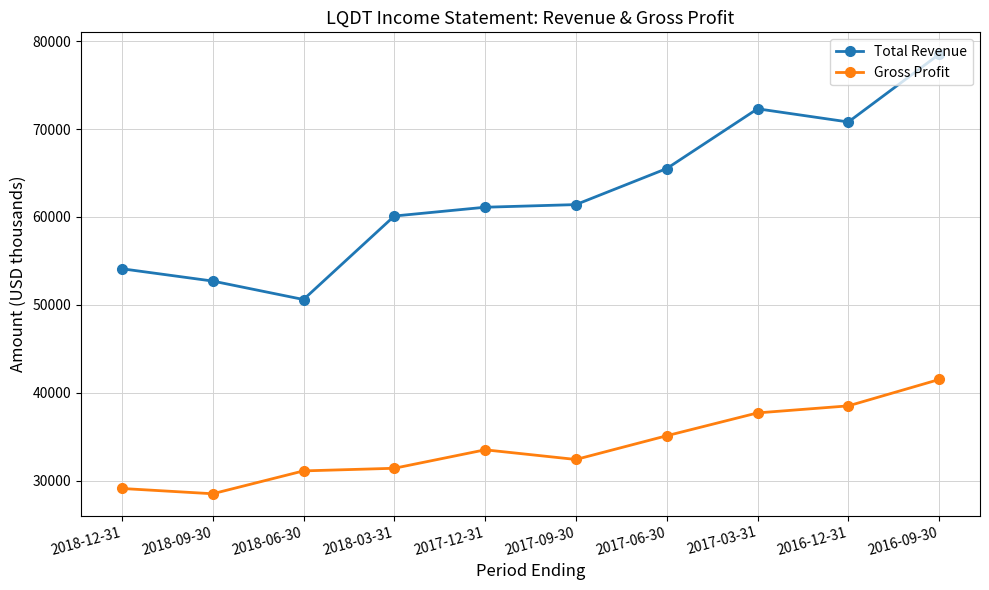

Reading right to left, what are all the values shown in this chart?

Total Revenue: 2016-09-30=78500	2016-12-31=70800	2017-03-31=72300	2017-06-30=65500	2017-09-30=61400	2017-12-31=61100	2018-03-31=60100	2018-06-30=50600	2018-09-30=52700	2018-12-31=54100
Gross Profit: 2016-09-30=41500	2016-12-31=38500	2017-03-31=37700	2017-06-30=35100	2017-09-30=32400	2017-12-31=33500	2018-03-31=31400	2018-06-30=31100	2018-09-30=28500	2018-12-31=29100